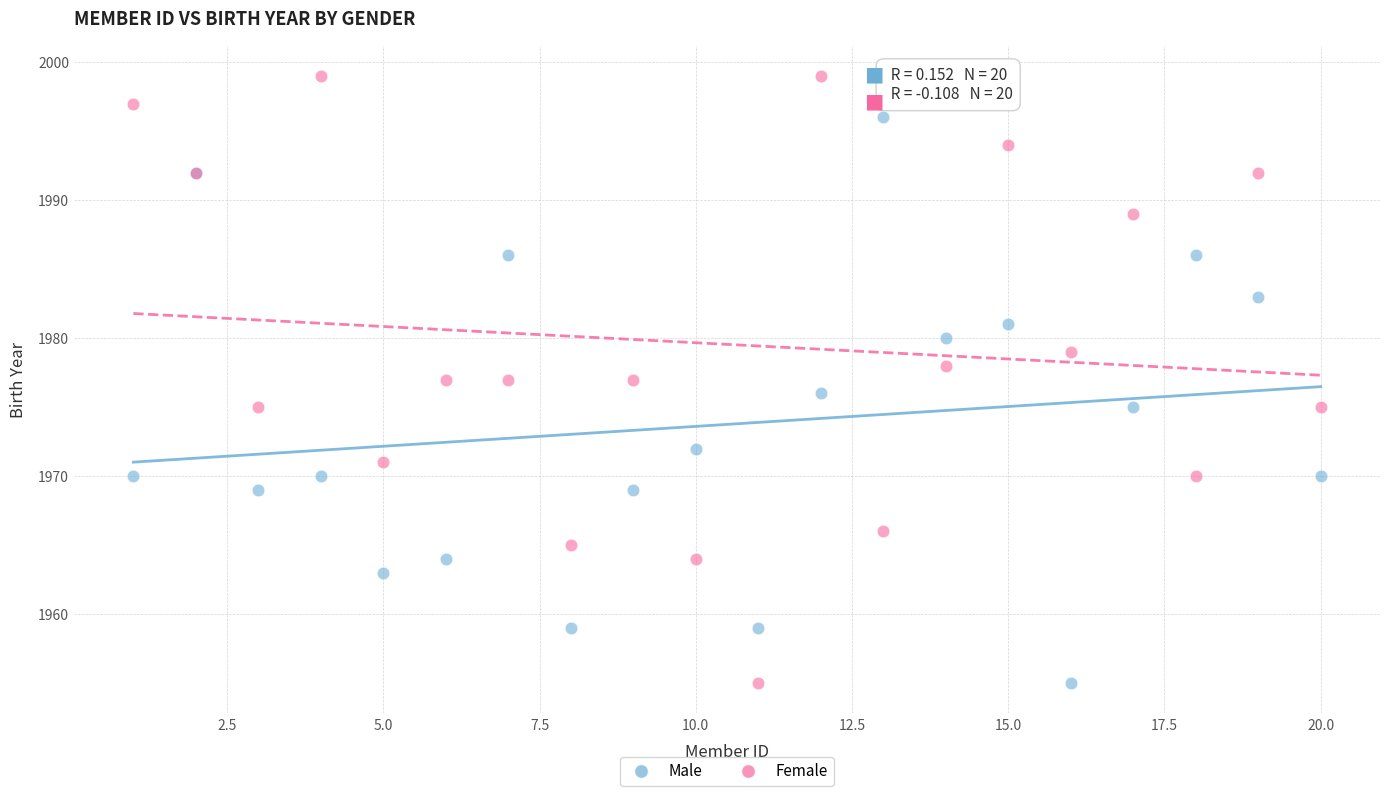

What is the X range (max minus min) for the scatter plot?

19